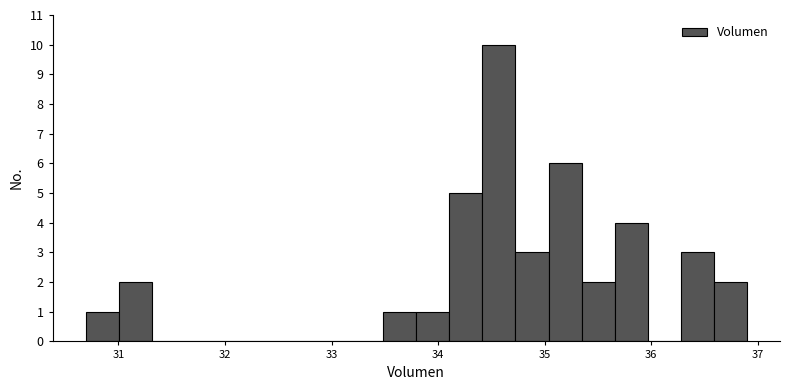

Read against the x-axis, roughly where is the centre of the tallest bar?

34.6